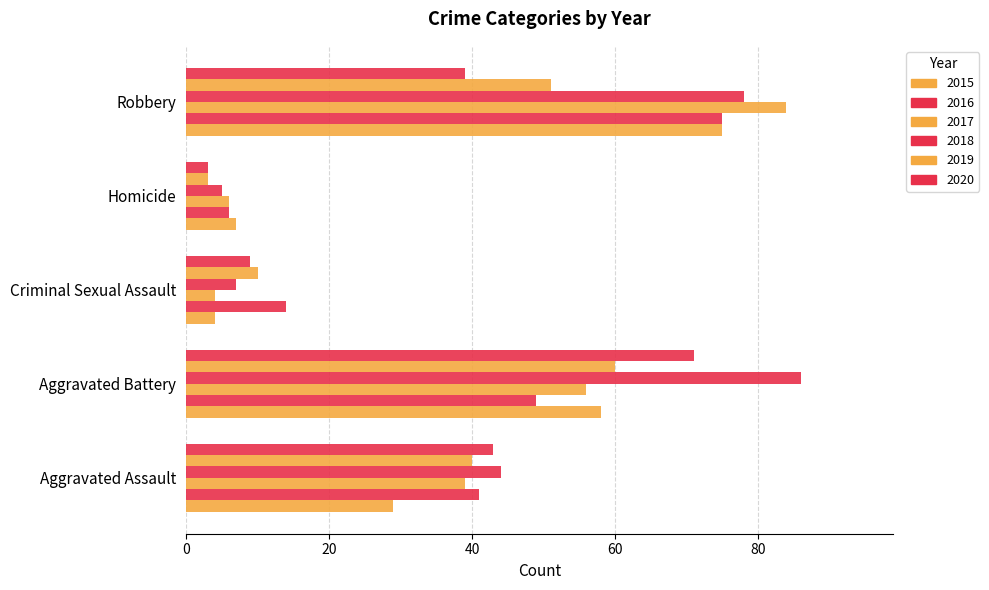

What is the difference between the maximum and second lowest values in the 2019 series?

50